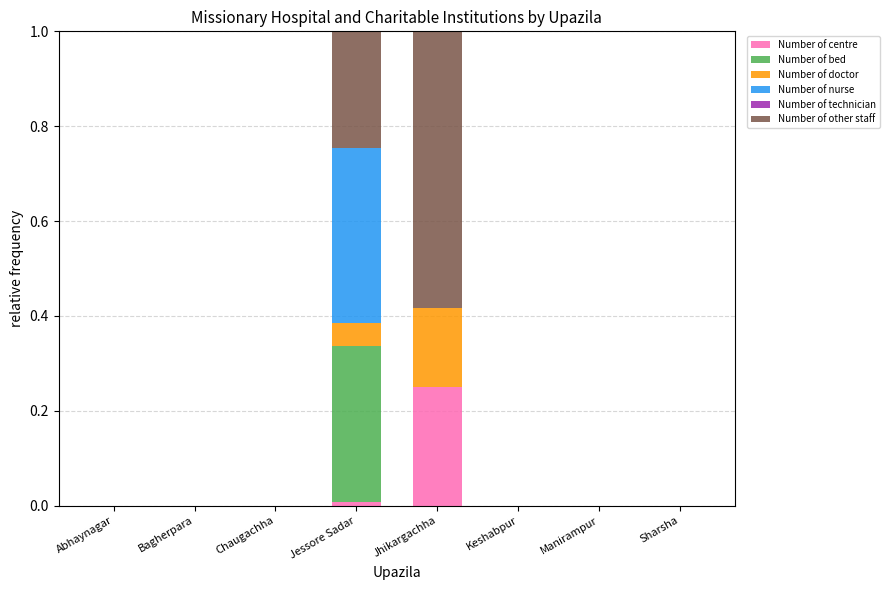

What is the total value across all series at Jhikargachha?

1.0